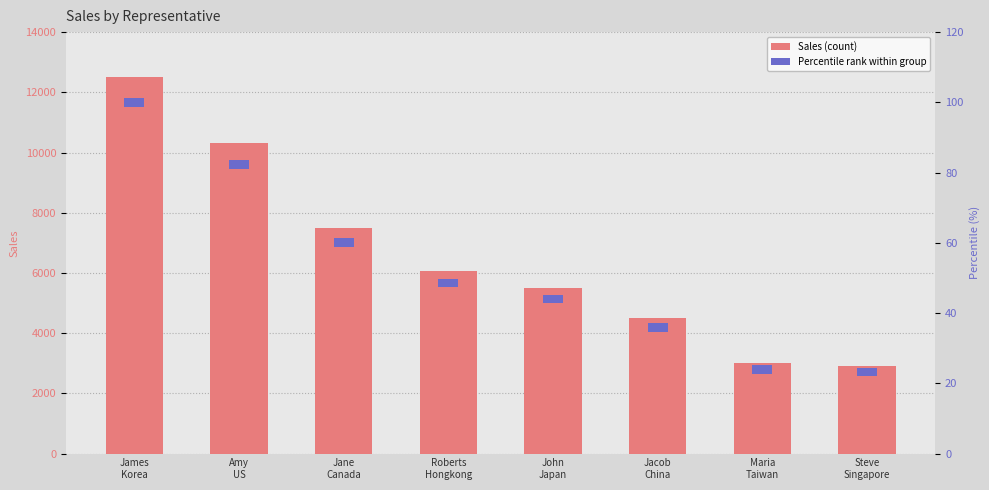

Reading right to left, what are all the values shown in this chart?

Sales: Steve
Singapore=2900.0	Maria
Taiwan=3000.0	Jacob
China=4500.0	John
Japan=5500.0	Roberts
Hongkong=6070.0	Jane
Canada=7500.0	Amy
US=10300.0	James
Korea=12500.0
Percentile Rank: Steve
Singapore=2.5	Maria
Taiwan=2.5	Jacob
China=2.5	John
Japan=2.5	Roberts
Hongkong=2.5	Jane
Canada=2.5	Amy
US=2.5	James
Korea=2.5